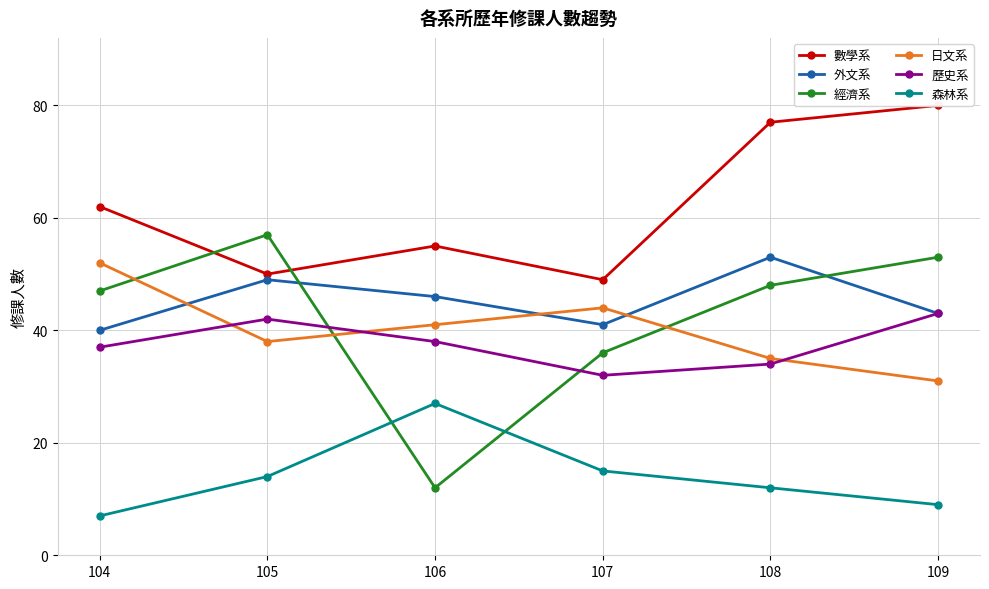

The value of 歷史系 at 109 is 43. True or false?

True